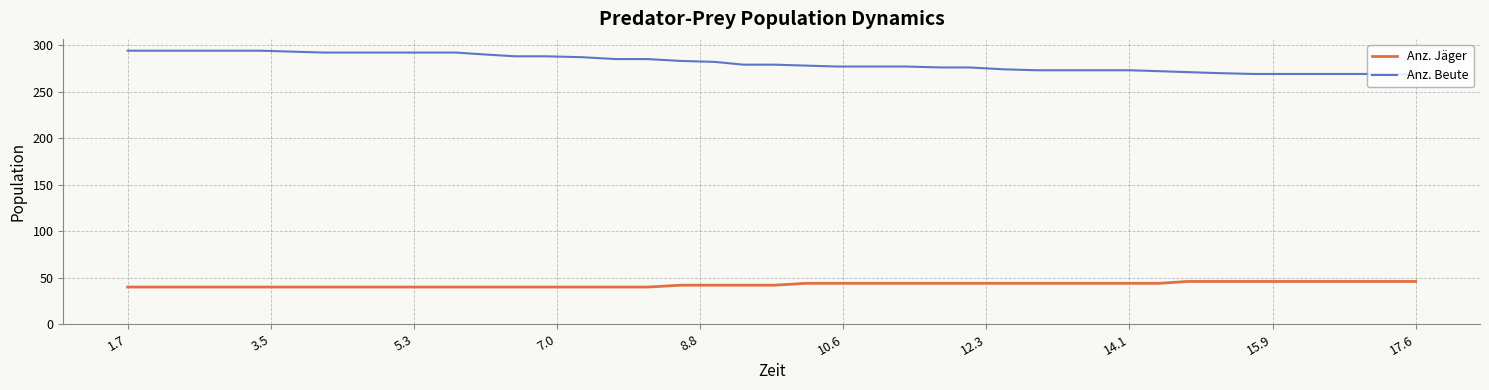

True or false: Anz. Jäger and Anz. Beute intersect in this chart.

False